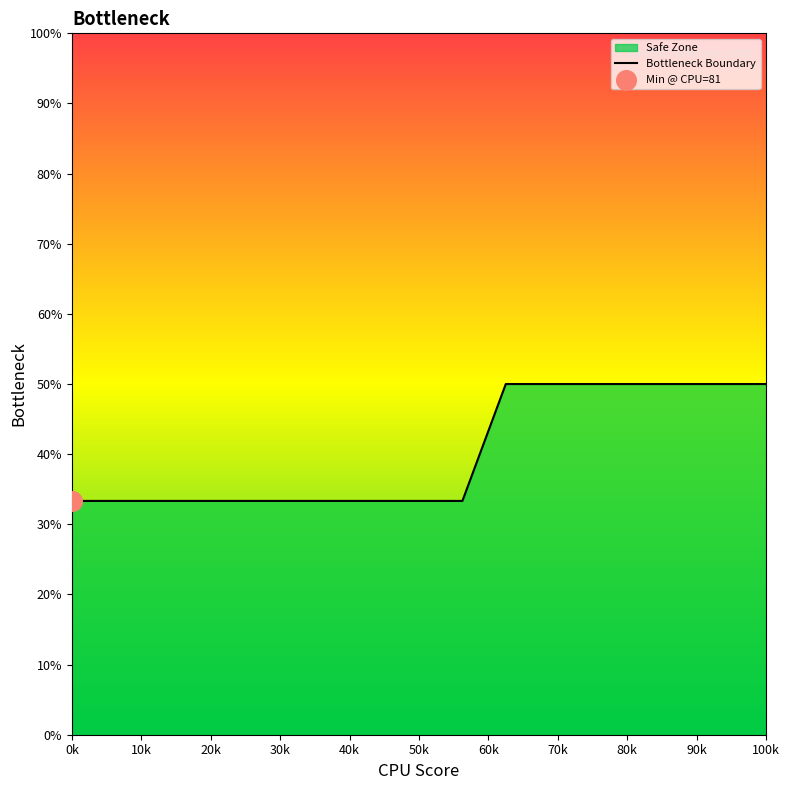

What is the difference between the maximum and minimum values?

16.7